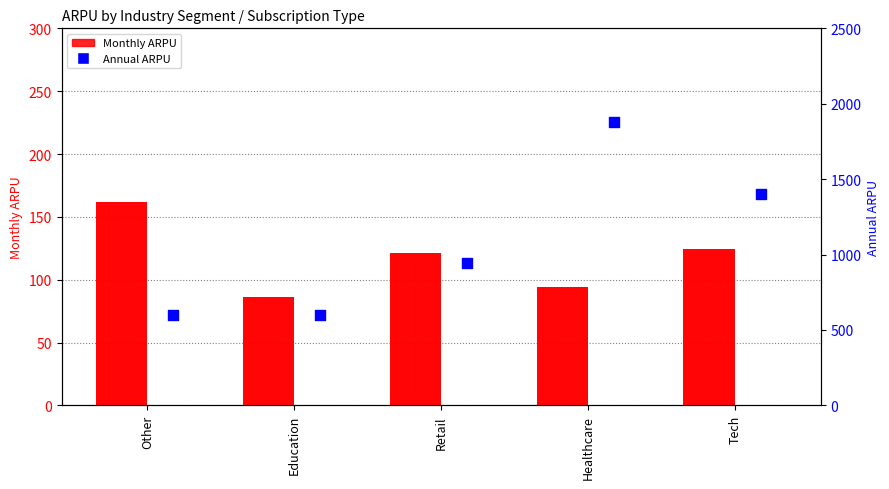

Which series reaches the maximum Y coordinate?

Annual